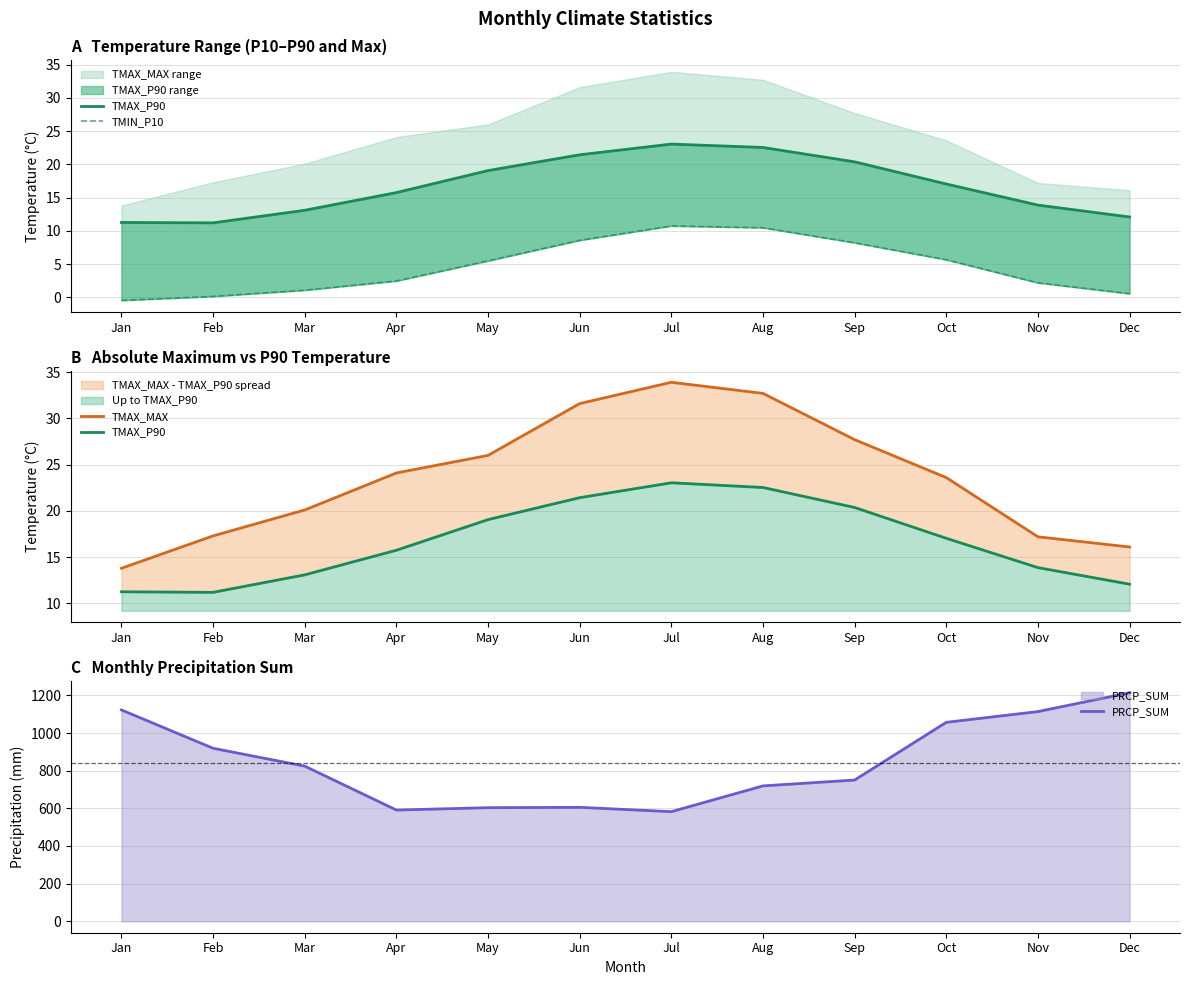

True or false: TMAX_MAX has a value of 27.7 at Sep.

True